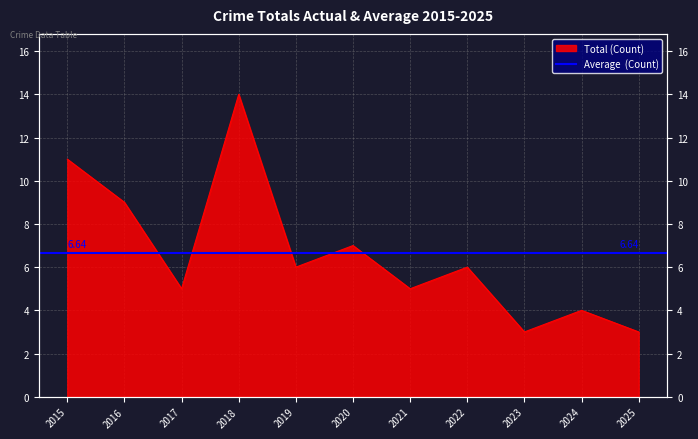

What is the change in value from 2017 to 2022?

+1